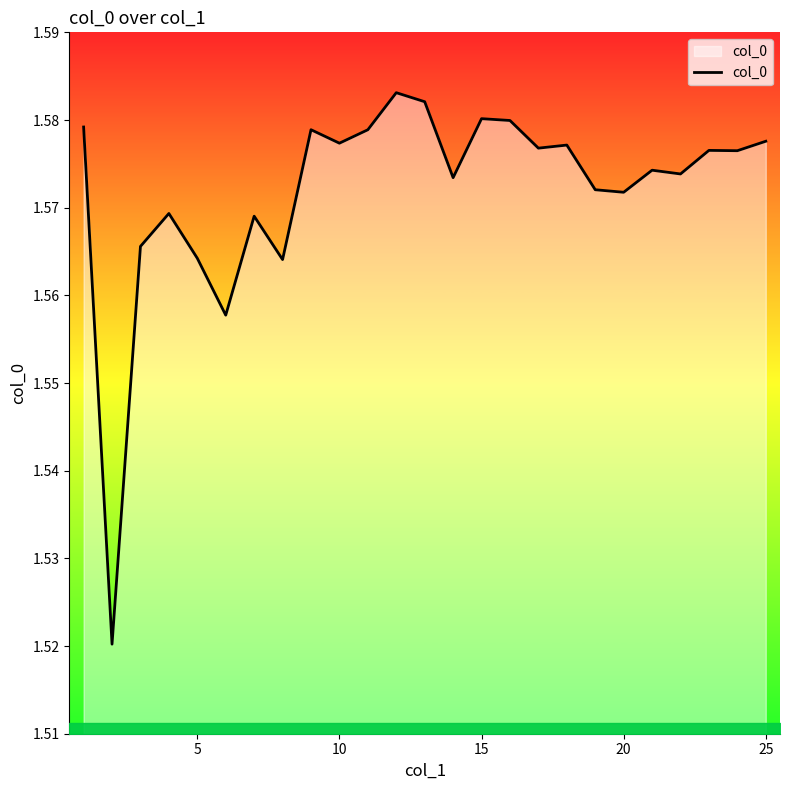

Does the chart have visible grid lines?

No